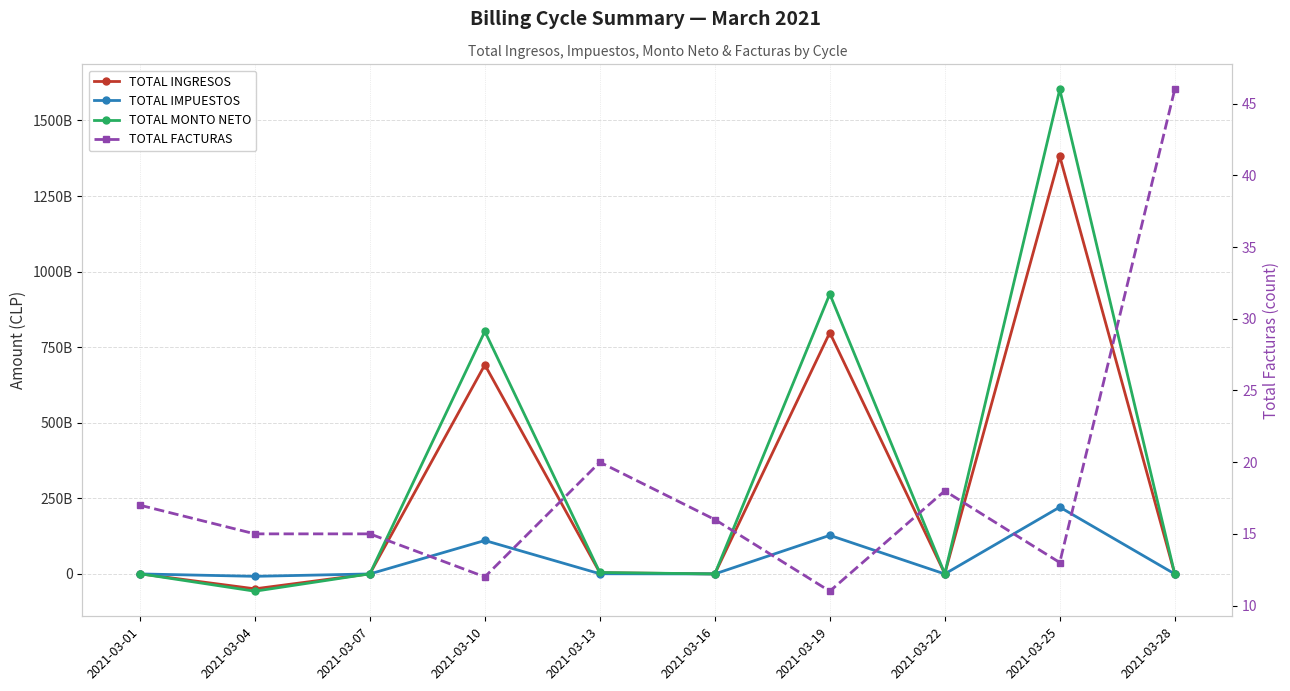

In TOTAL INGRESOS, how many points are higher than both neighbors (excluding endpoints)?

3